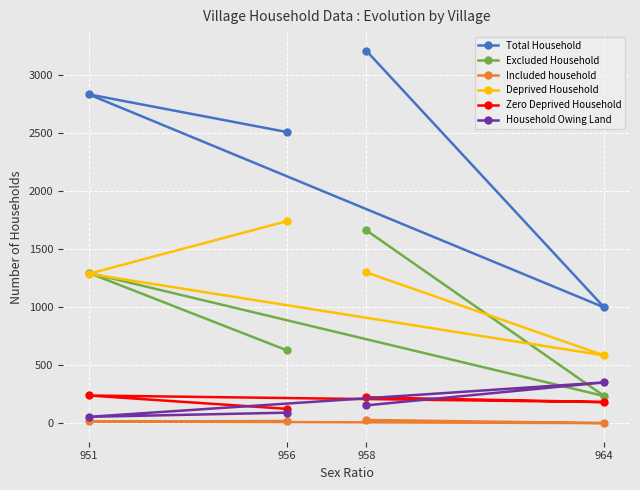

Between 951 and 964, which series saw the biggest shift?

Total Household